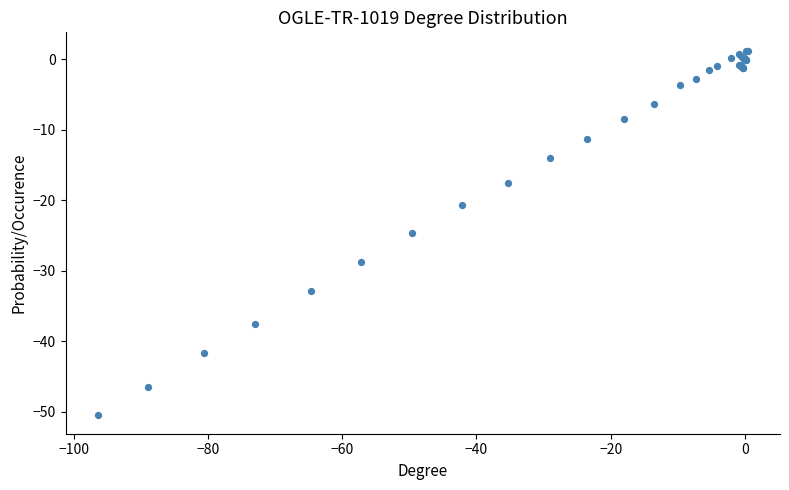

What Y value in the scatter plot is closest to -24?

-24.7